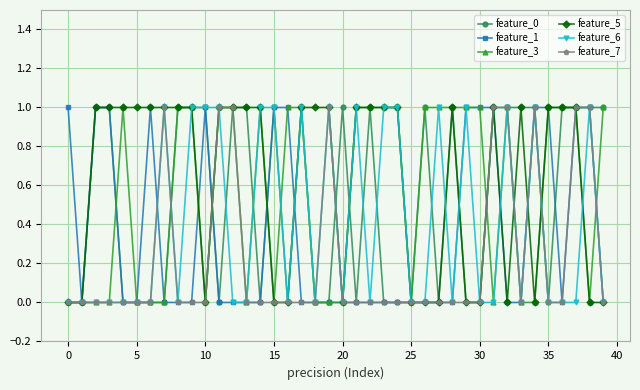

Which series has the largest total across all categories?

feature_5